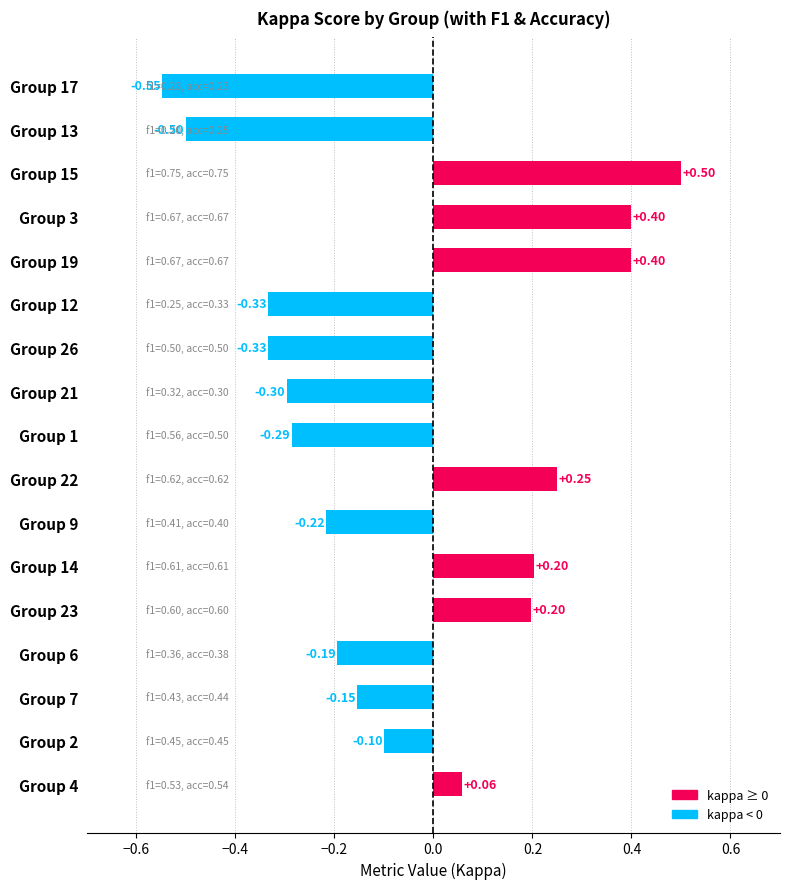

What is the change in value from Group 4 to Group 12?

-0.4